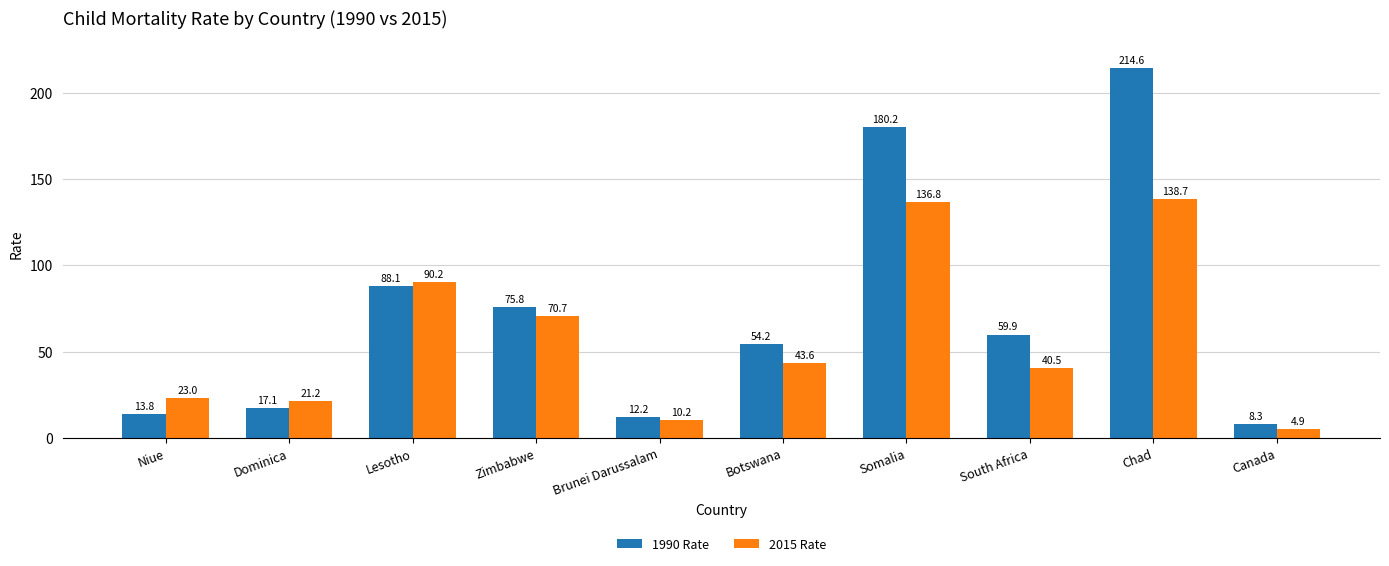

Reading left to right, transcribe all the data shown in this chart.

1990 Rate: Niue=13.8	Dominica=17.1	Lesotho=88.1	Zimbabwe=75.8	Brunei Darussalam=12.2	Botswana=54.2	Somalia=180.2	South Africa=59.9	Chad=214.6	Canada=8.3
2015 Rate: Niue=23.0	Dominica=21.2	Lesotho=90.2	Zimbabwe=70.7	Brunei Darussalam=10.2	Botswana=43.6	Somalia=136.8	South Africa=40.5	Chad=138.7	Canada=4.9